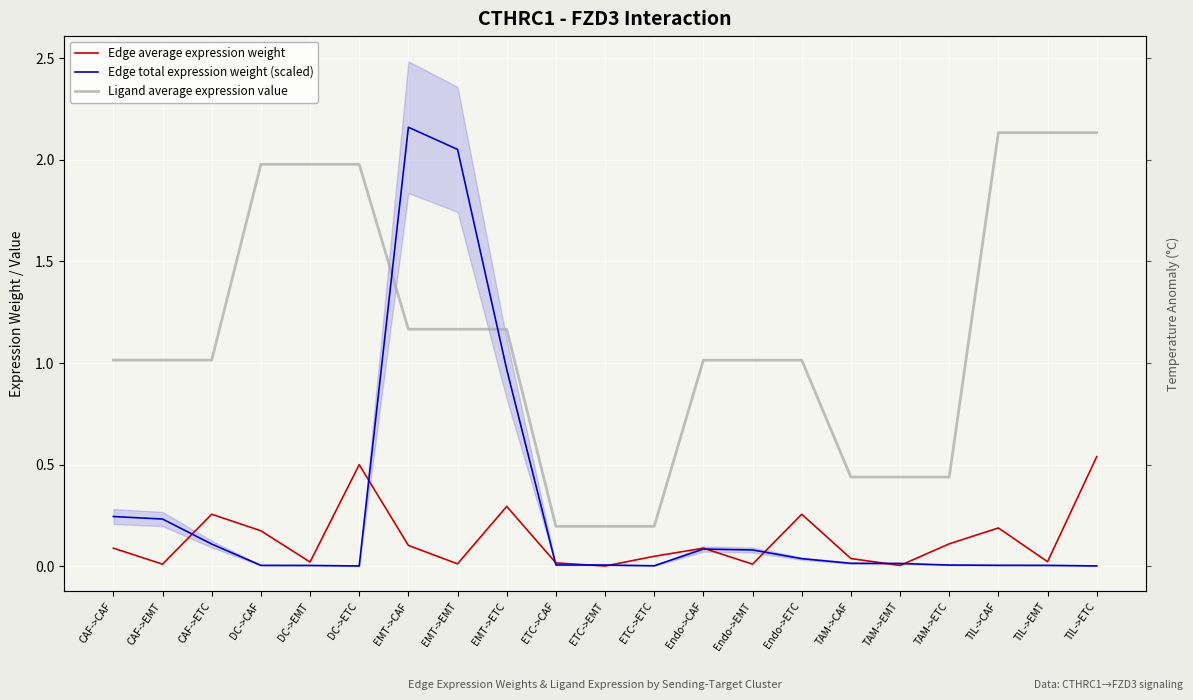

What are all the series names shown in the legend?

Edge average expression weight, Edge total expression weight (scaled), Ligand average expression value